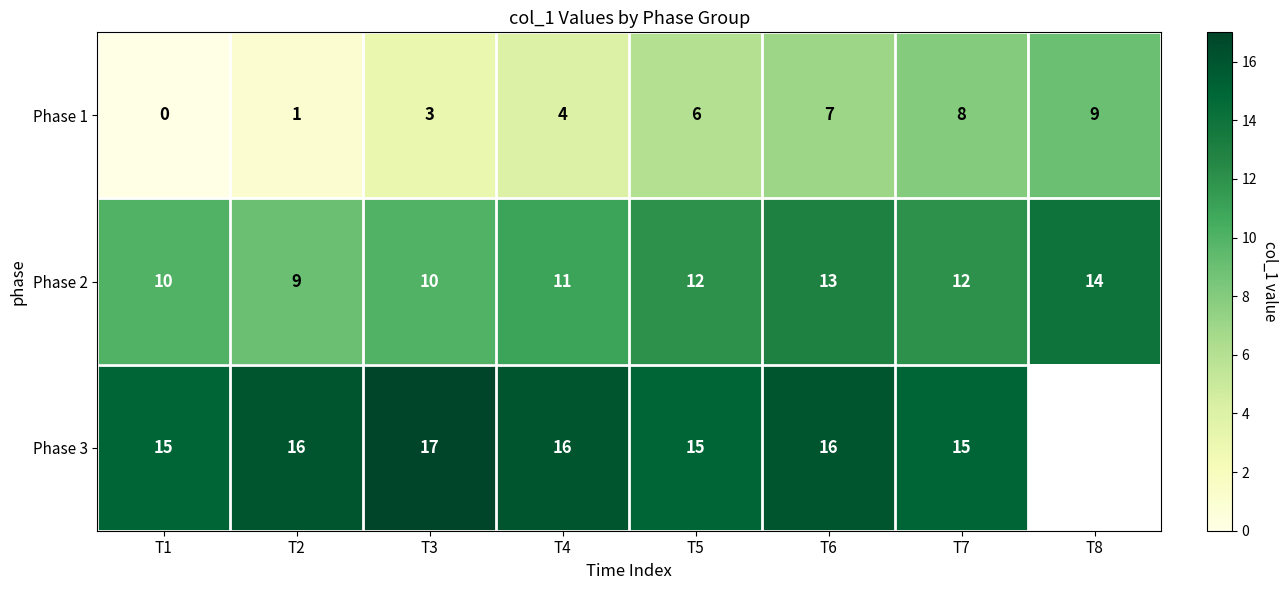

Is it true that Phase 2 equals 22.1 at T8?

False